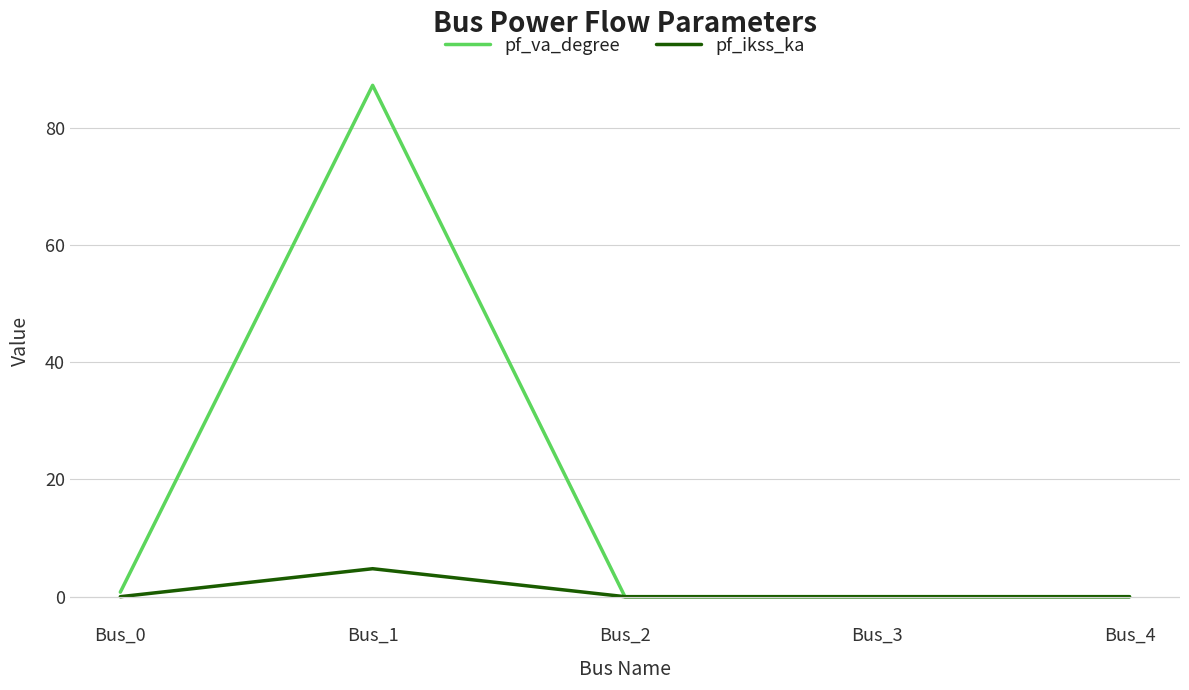

Count the pf_ikss_ka values in the range 0 to 1.

4